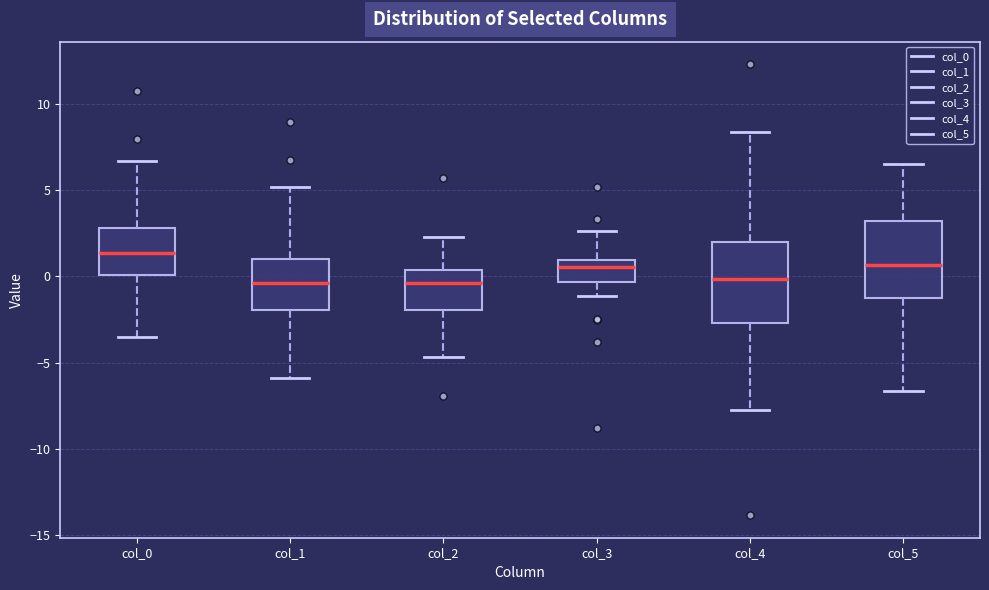

Reading left to right, read every box against the y-axis: the position of its median line, the range the box covers, and the ends of its whiskers. The values are not printed on the chart, so give them approximately, as read against the axis.

col_0: median 1.5, box 0.0 to 3.0, whiskers -3.5 to 6.5
col_1: median -0.5, box -2.0 to 1.0, whiskers -6.0 to 5.0
col_2: median -0.5, box -2.0 to 0.5, whiskers -4.5 to 2.5
col_3: median 0.5, box -0.5 to 1.0, whiskers -1.0 to 2.5
col_4: median 0.0, box -2.5 to 2.0, whiskers -7.5 to 8.5
col_5: median 0.5, box -1.0 to 3.0, whiskers -6.5 to 6.5